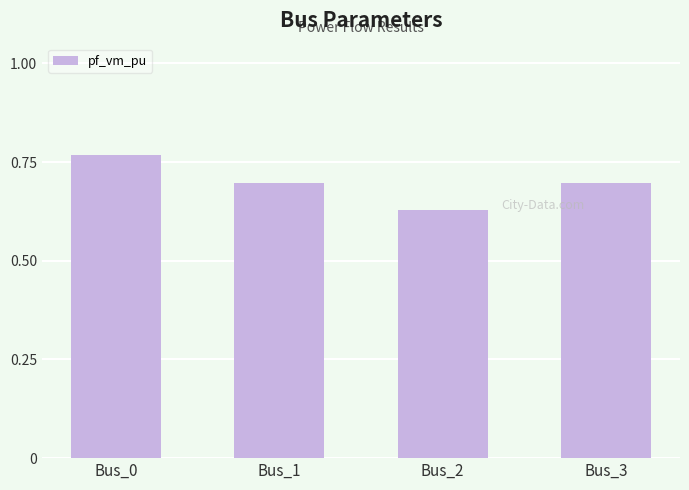

The chart shows a value of 0.5 at Bus_0. True or false?

False